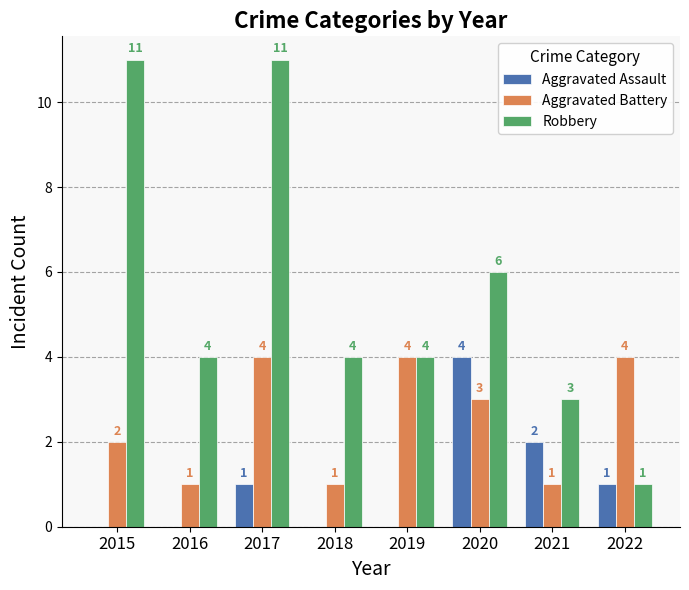

Reading left to right, extract all data points from this chart.

Aggravated Assault: 0	0	1	0	0	4	2	1
Aggravated Battery: 2	1	4	1	4	3	1	4
Robbery: 11	4	11	4	4	6	3	1